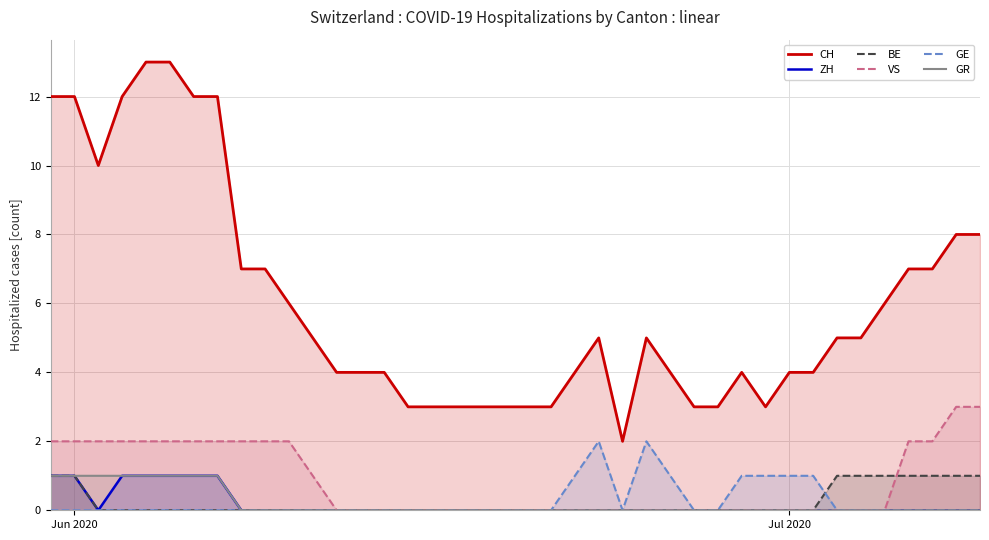

What is the highest value of the GR series?

1